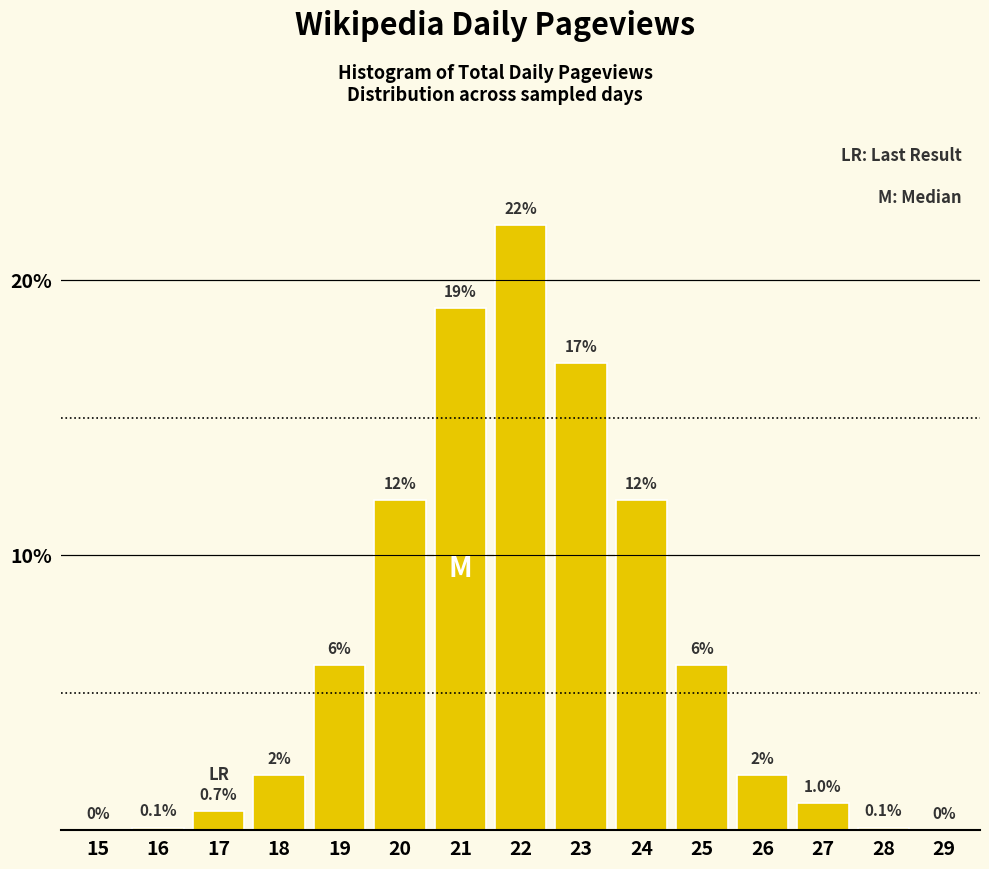

Reading left to right, transcribe all the data shown in this chart.

15=0.0	16=0.1	17=0.7	18=2.0	19=6.0	20=12.0	21=19.0	22=22.0	23=17.0	24=12.0	25=6.0	26=2.0	27=1.0	28=0.1	29=0.0